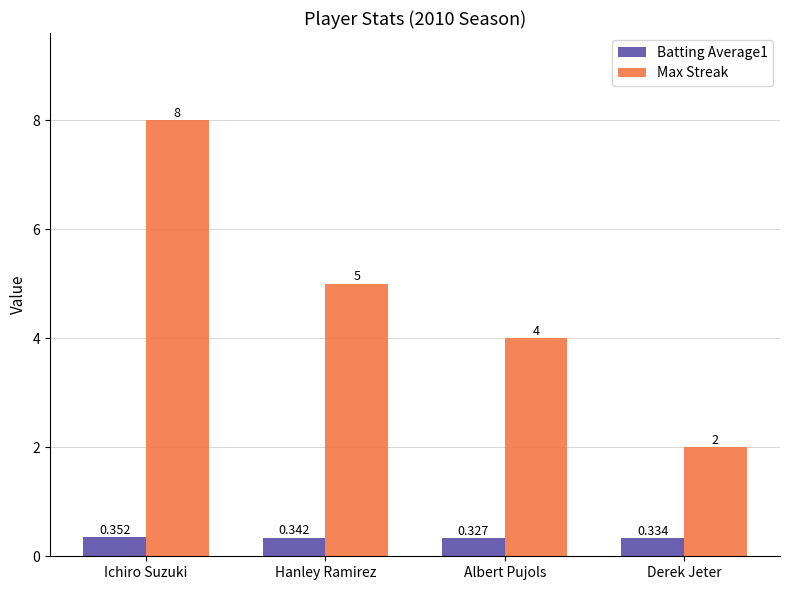

List the series in order of their overall mean, highest first.

Max Streak, Batting Average1